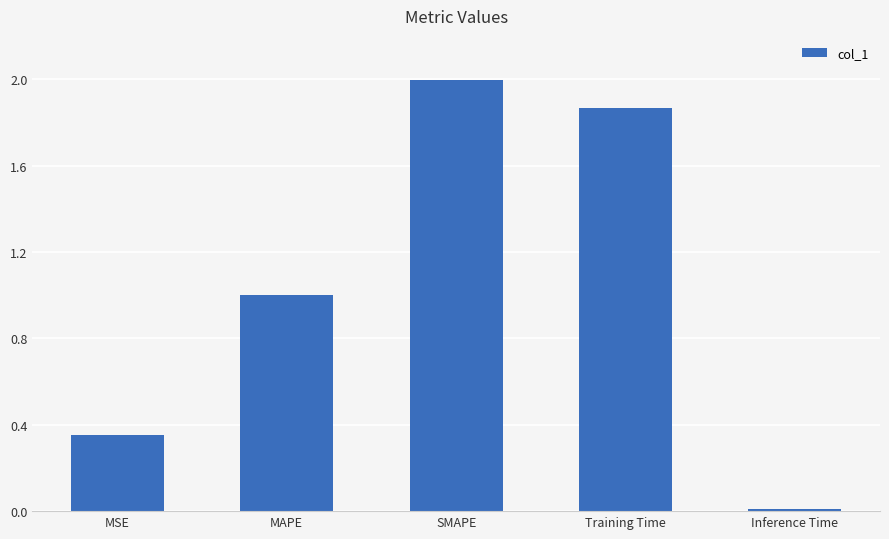

The value at MSE is 0.2. True or false?

False